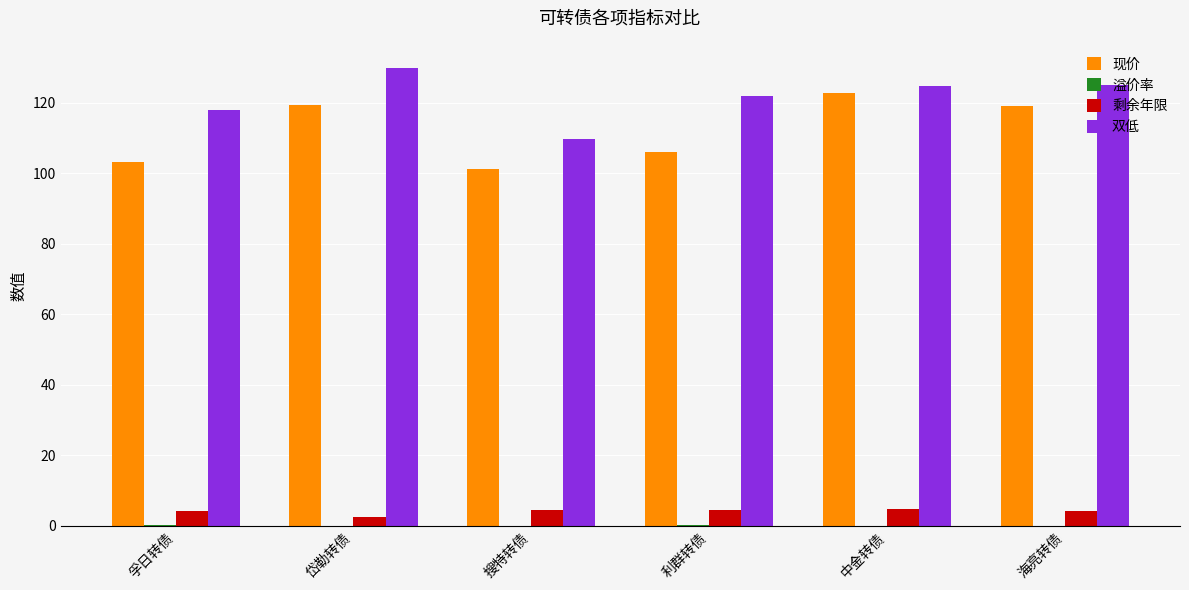

The value of 现价 at 岱勒转债 is 119.4. True or false?

True